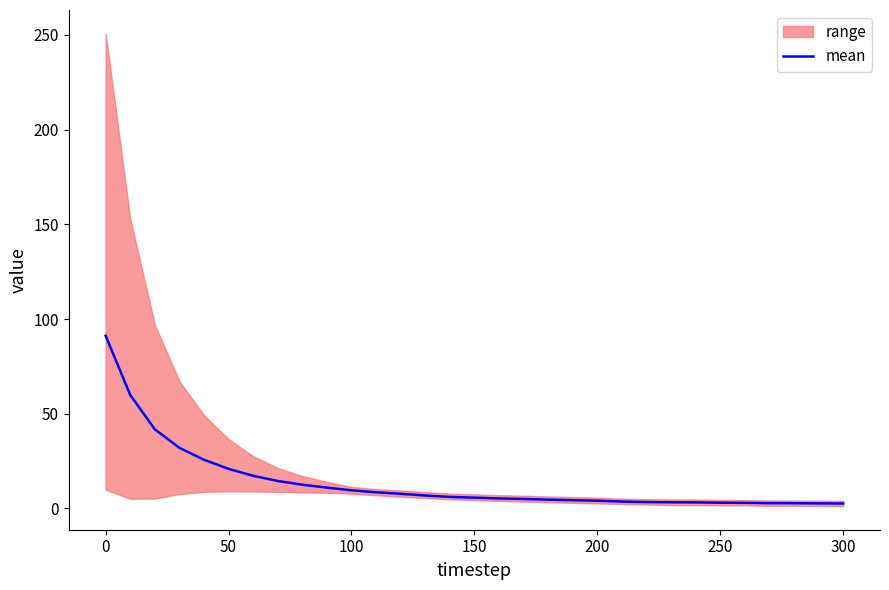

What is the highest value of the mean series?

91.2